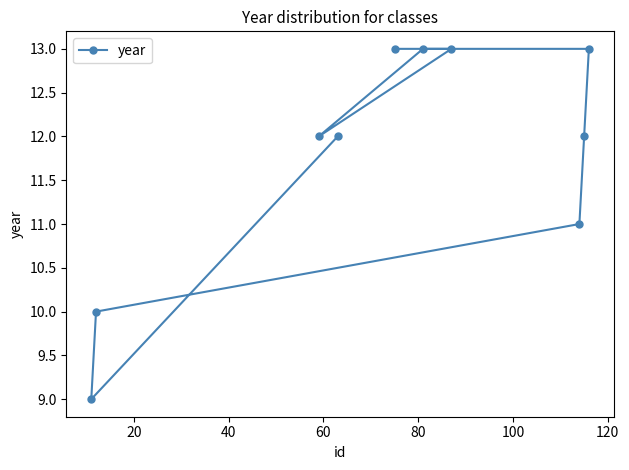

What is the minimum value shown in the chart?

9